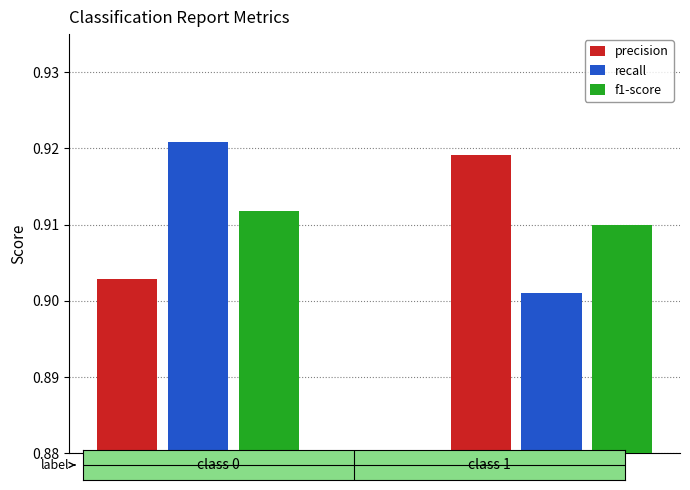

What is the sum of all f1-score values?

1.8